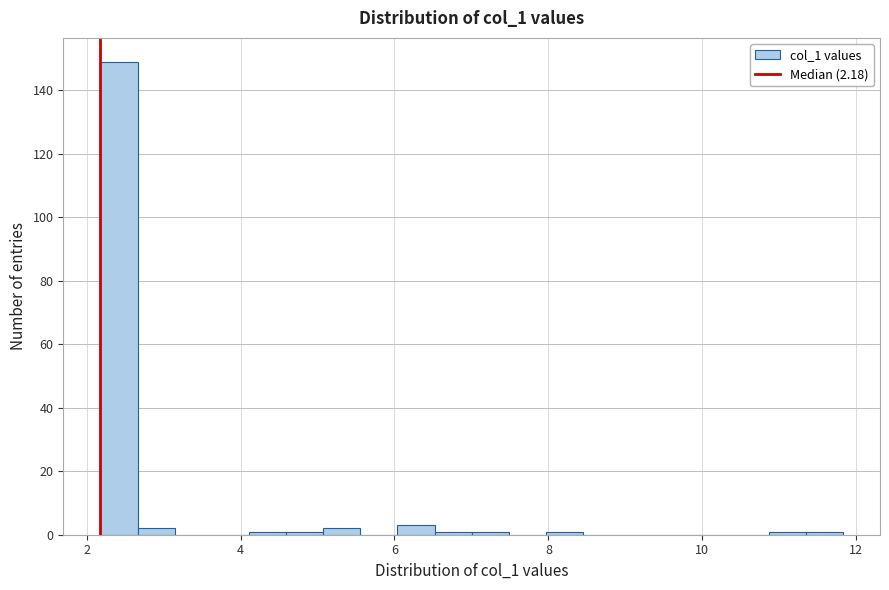

Around what value on the x-axis is the tallest bar? Give the approximate position of its centre, as read against the axis.

2.4